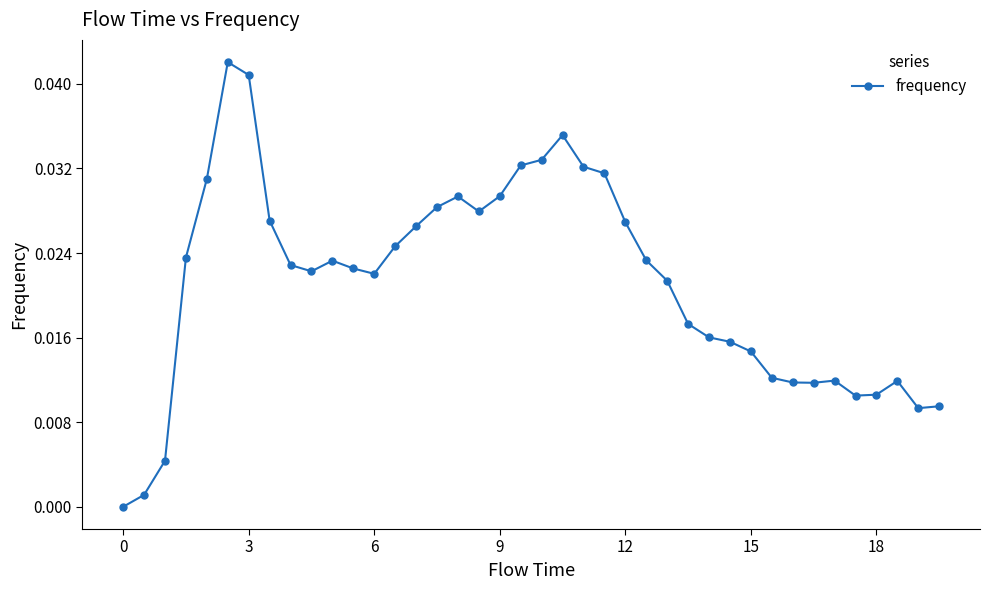

True or false: there are more than 1 points higher than both neighbors.

True